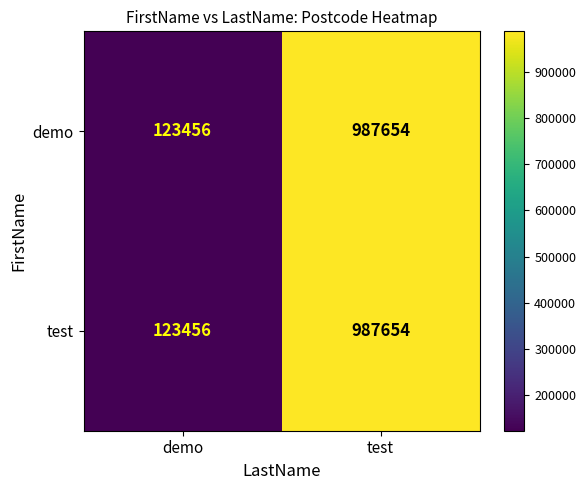

What is the difference between the maximum and minimum values in the test series?

864198